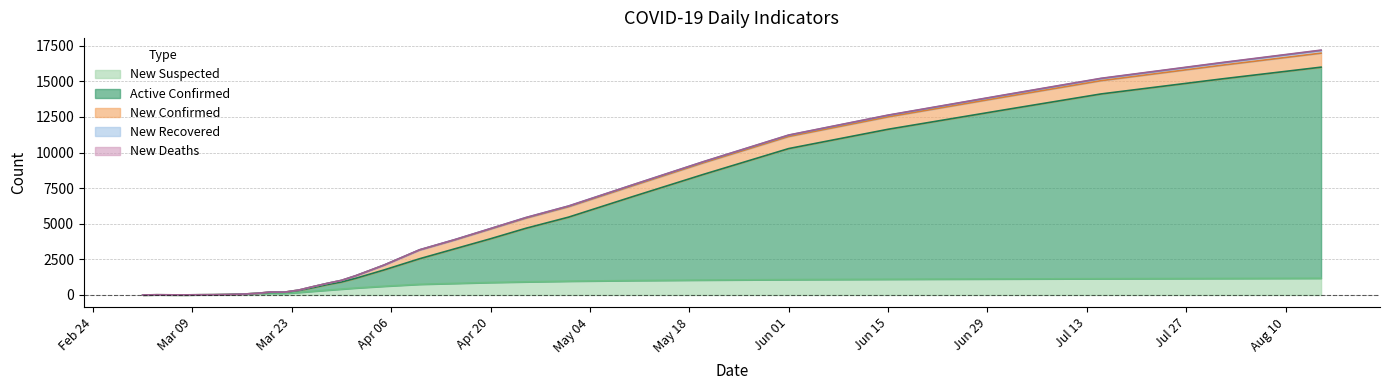

What is the highest value of the New Suspected series?

1173